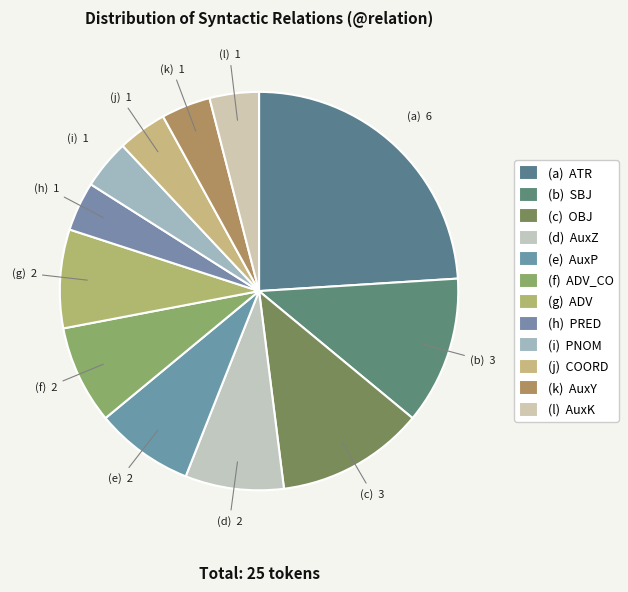

How many slices are in this pie chart?

12